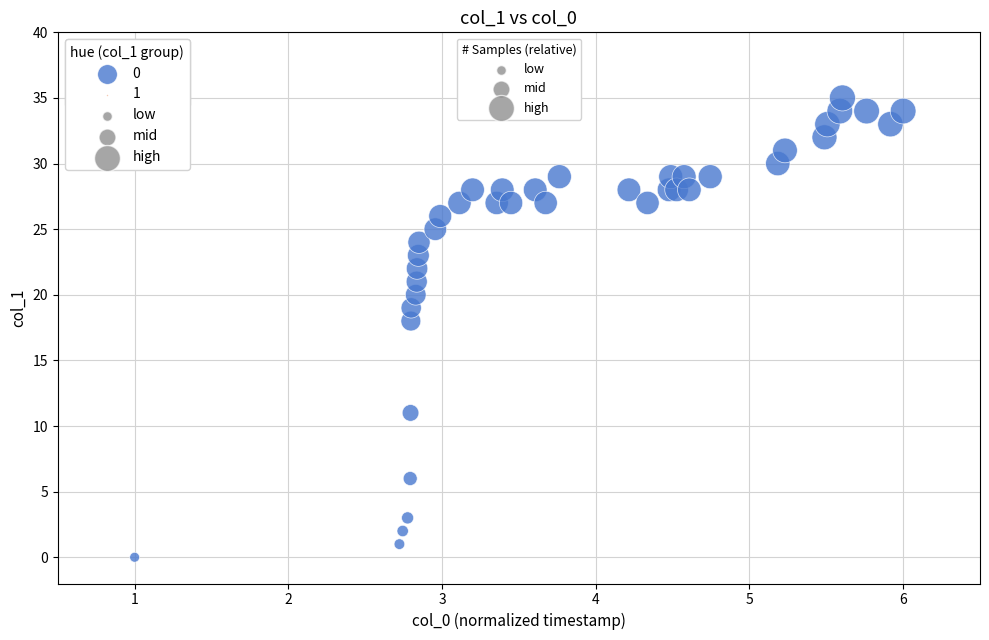

What Y value in the scatter plot is closest to 17?

18